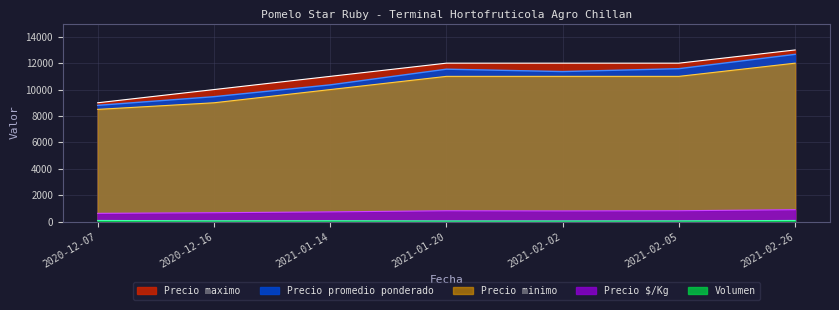

The Precio minimo series shows 12000 at 2021-02-26. True or false?

True